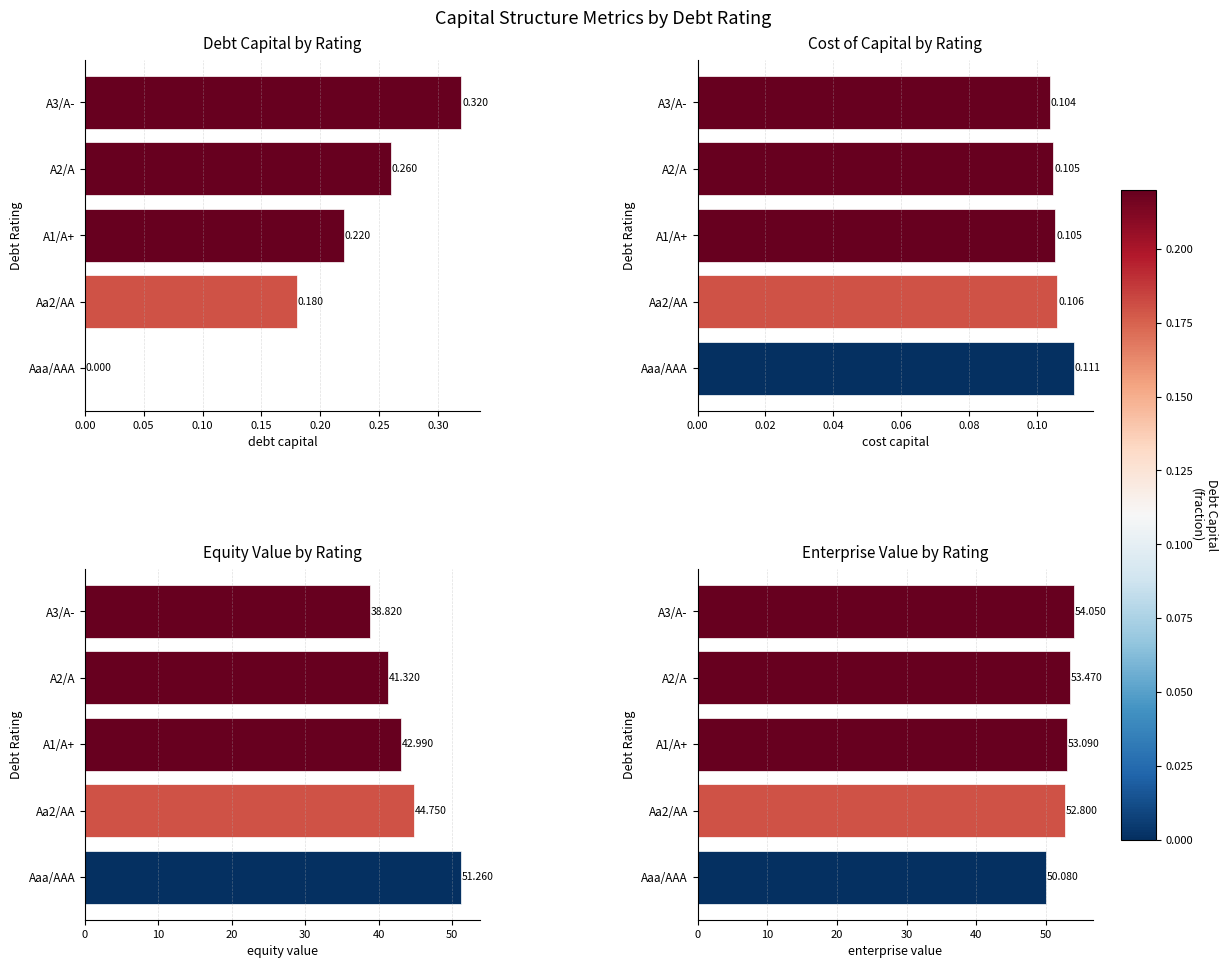

What is the value of the equity_value bar at the 2nd from the left?

44.8